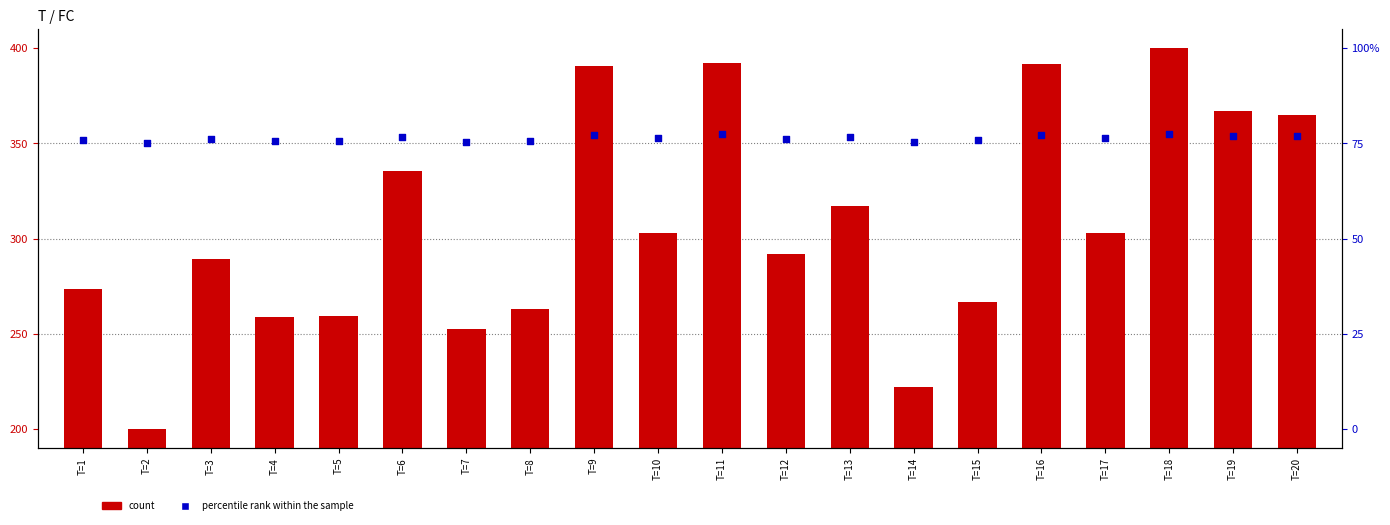

Which series has the widest spread of Y values?

count